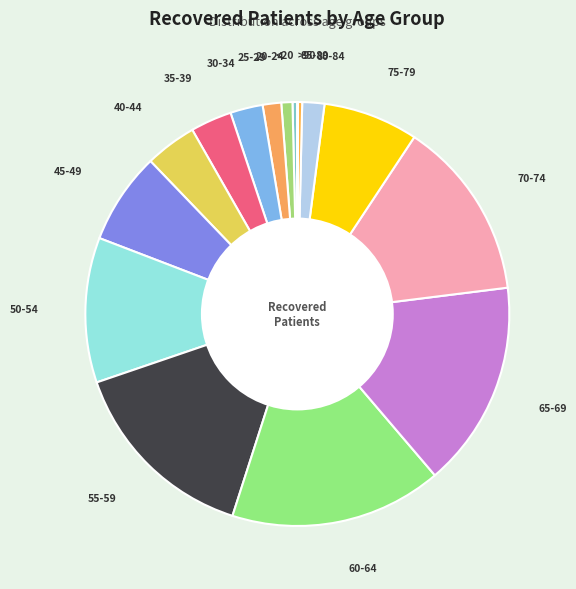

Which category has the smallest portion of the pie?

>90